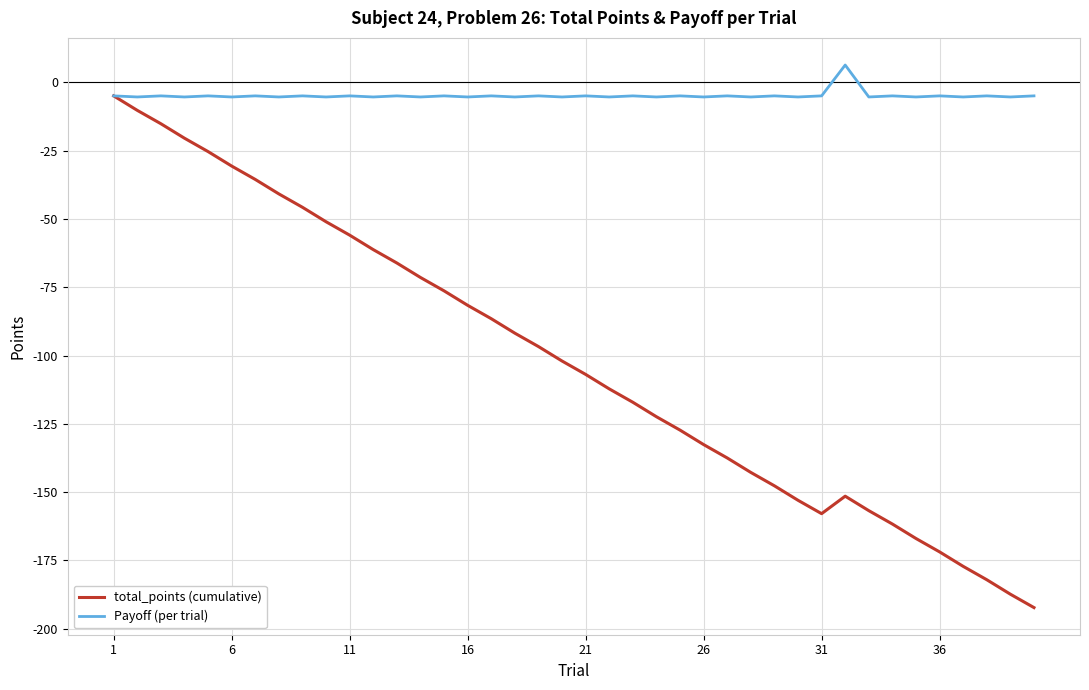

List the series in order of their peak value, lowest first.

total_points (cumulative), Payoff (per trial)